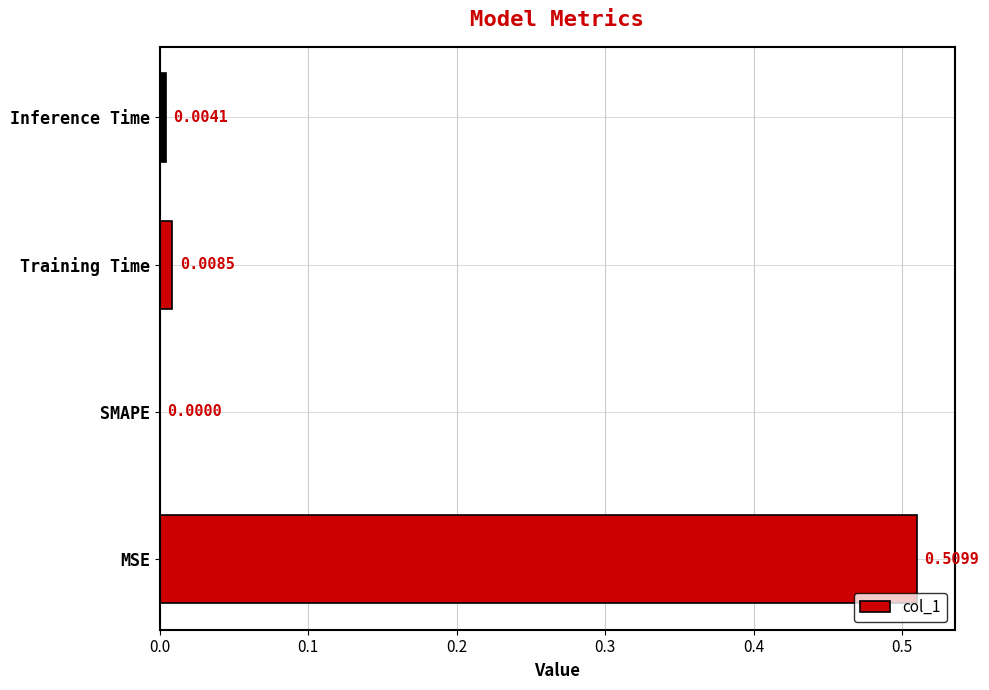

At which label is the value closest to 0?

SMAPE